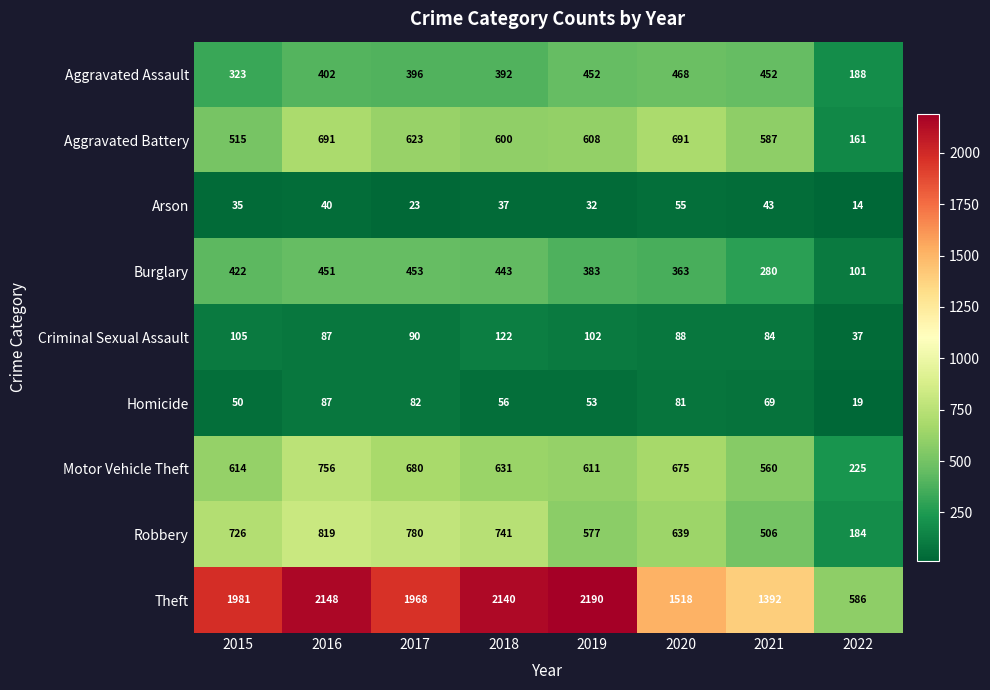

What is the approximate value of Theft at 2020, to the nearest 10?

1520